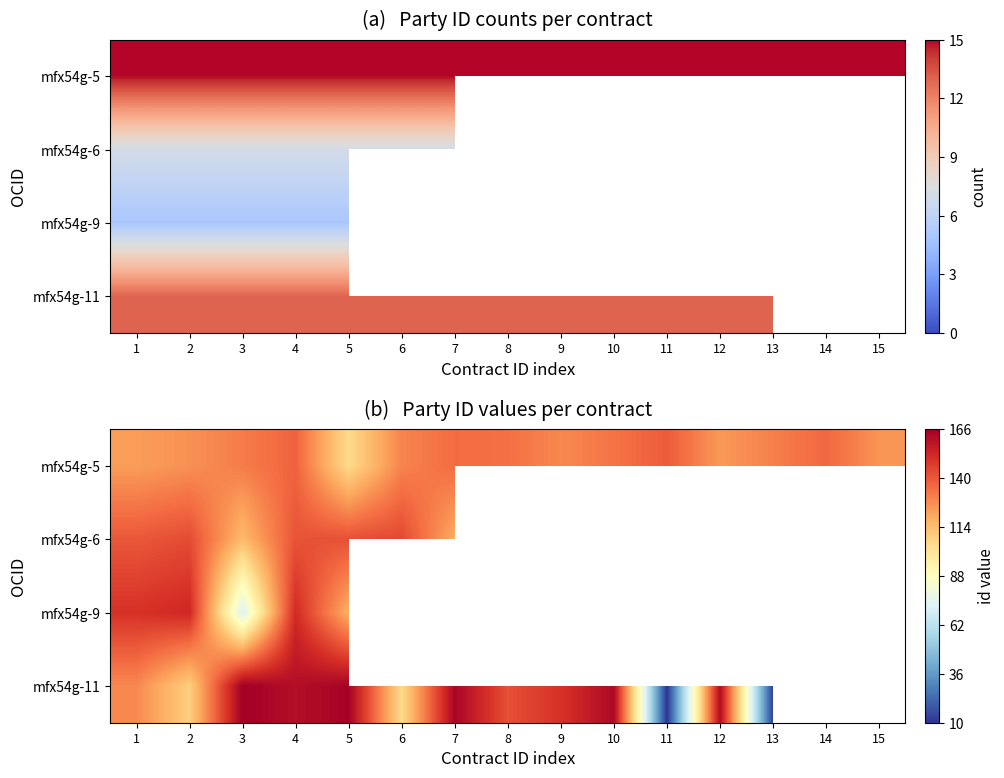

The mfx54g-6 series shows 95.8 at 1. True or false?

False